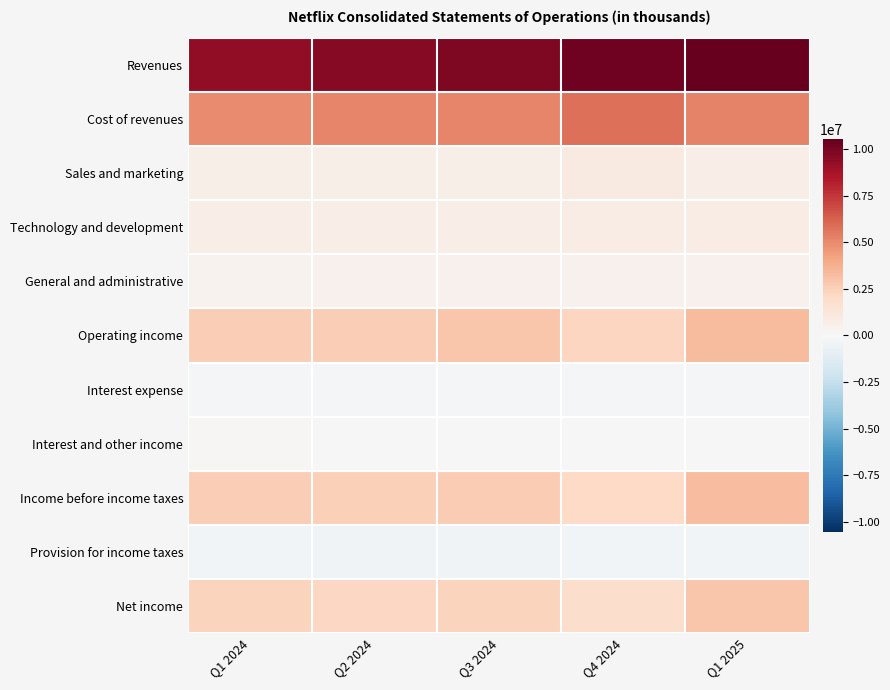

At which category is the sum across all series the highest?

Q1 2025